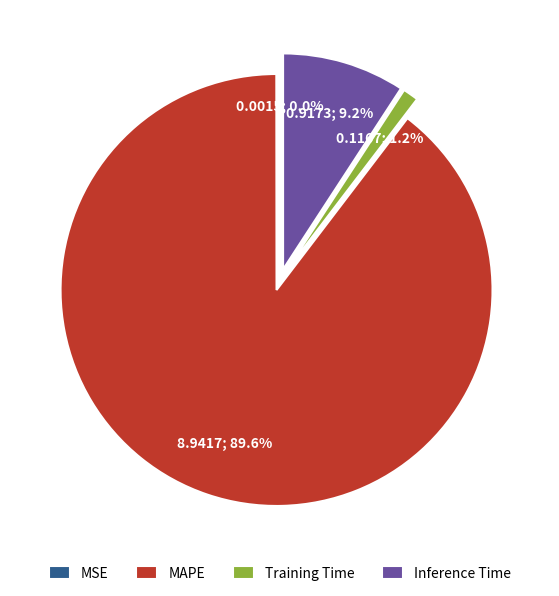

How many slices are in this pie chart?

4